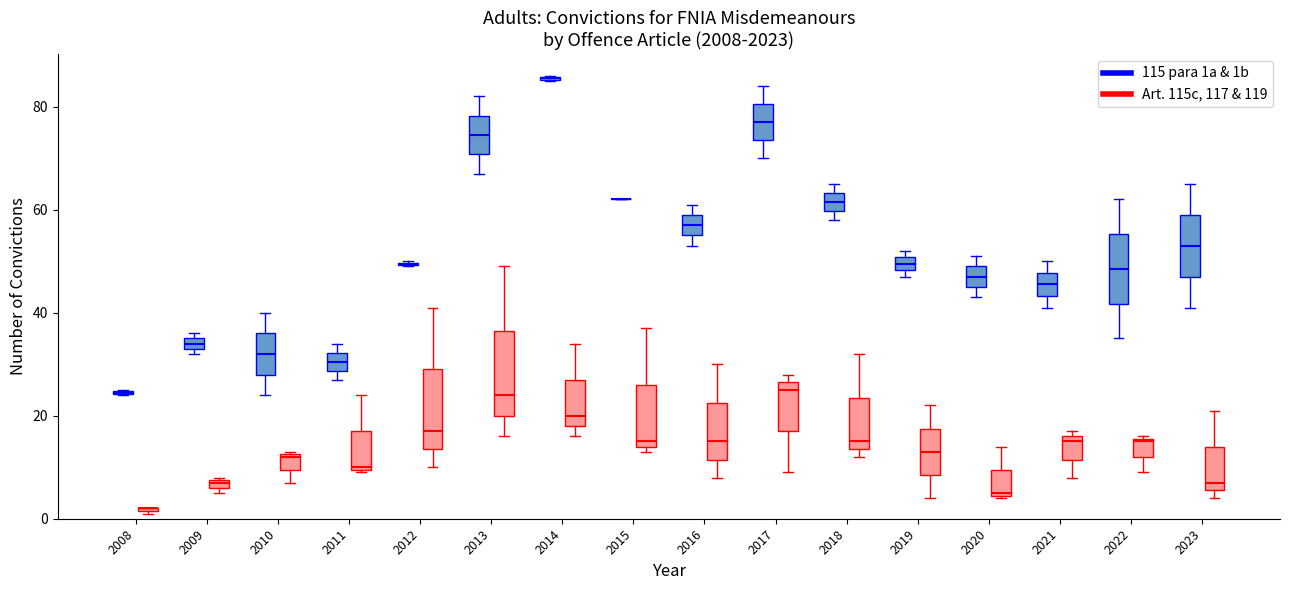

Where is the lower edge of the box for 2023 (115 para 1a & 1b) on the y-axis? The values are not printed on the chart, so give them approximately, as read against the axis.

48